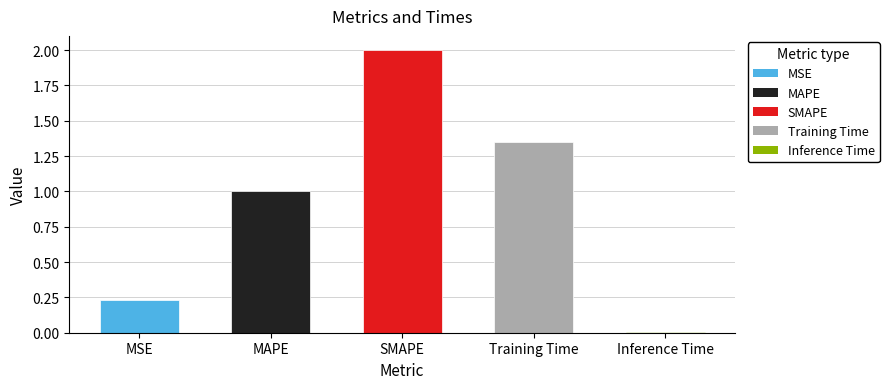

At which category does the chart reach its peak across all series?

SMAPE